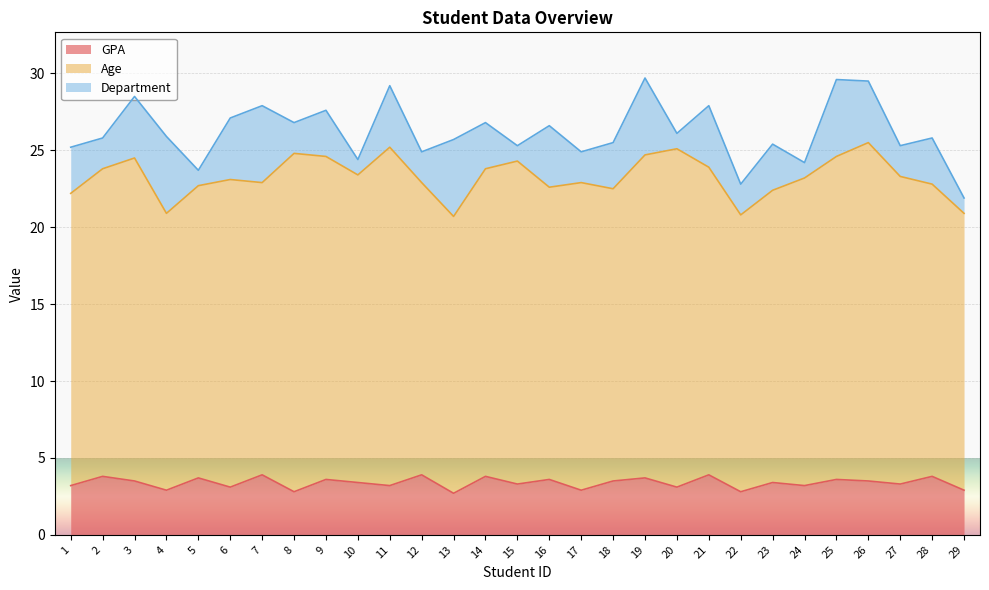

List the labels in order of Department value, largest first.

4, 7, 13, 19, 25, 3, 6, 11, 16, 21, 26, 1, 9, 14, 18, 23, 28, 2, 8, 12, 17, 22, 27, 5, 10, 15, 20, 24, 29